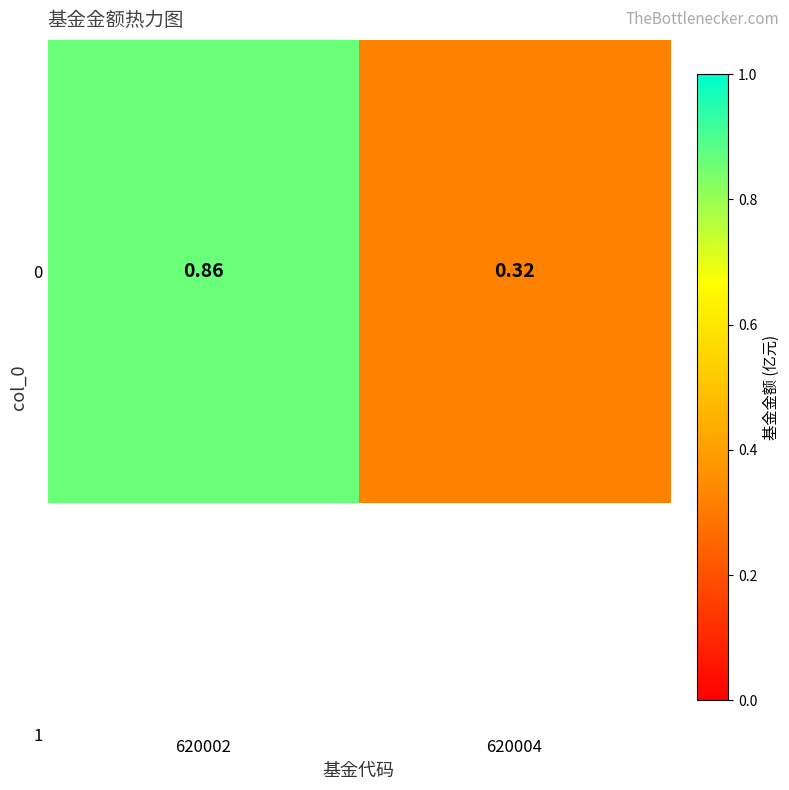

What is the difference between the values at 620002 and 620004?

0.5